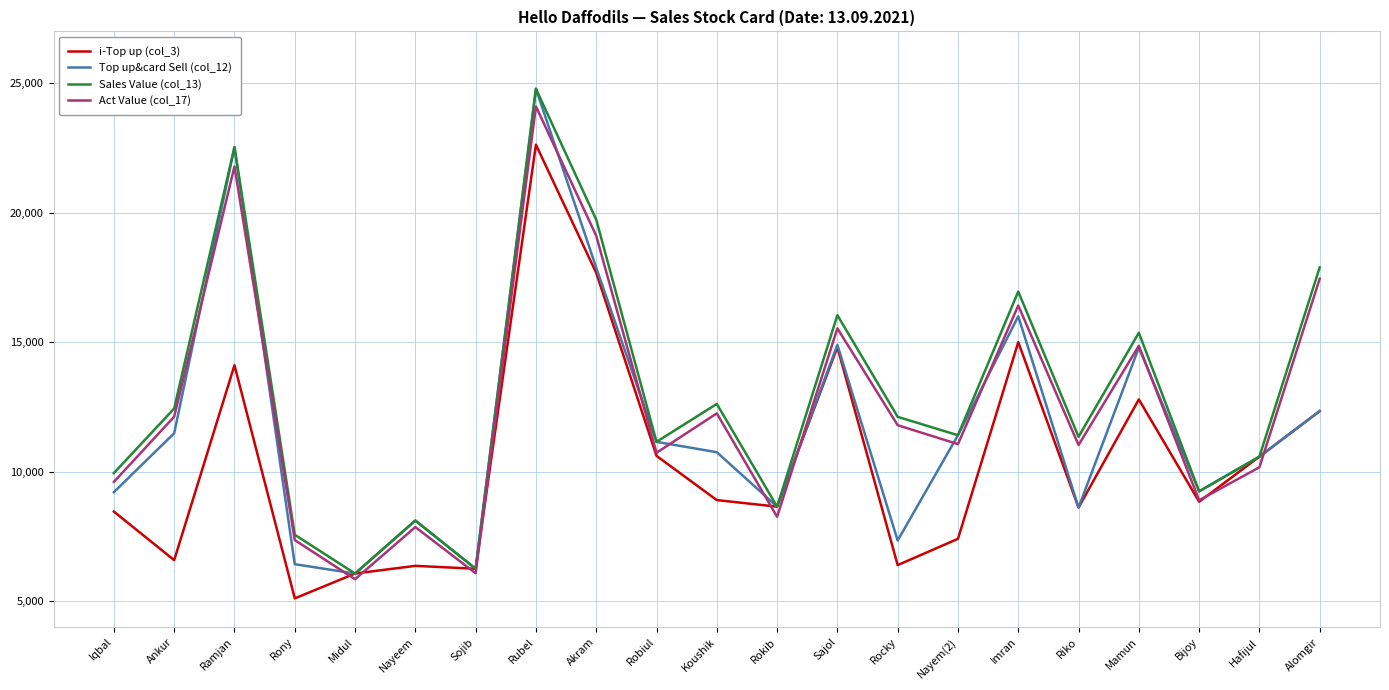

What is the average value of the Top up&card Sell (col_12) series?

11832.8